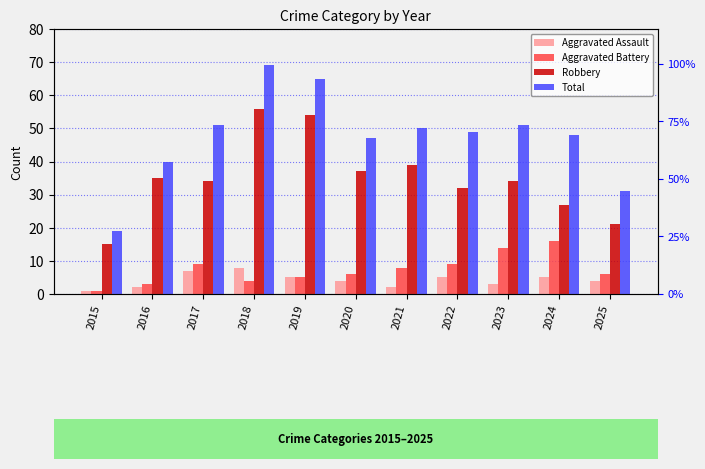

What is the spread (max minus min) of values at 2016?

38